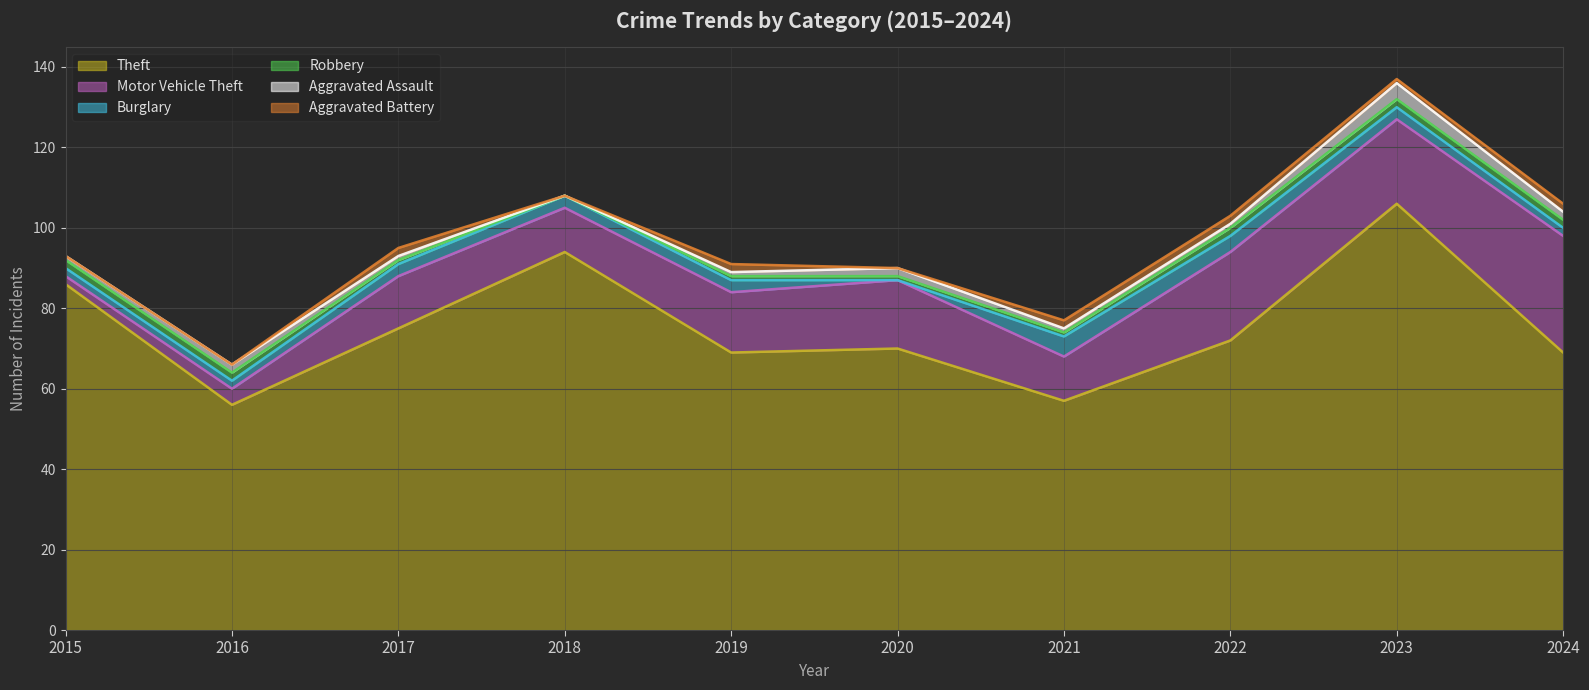

At which category is the sum across all series the highest?

2023